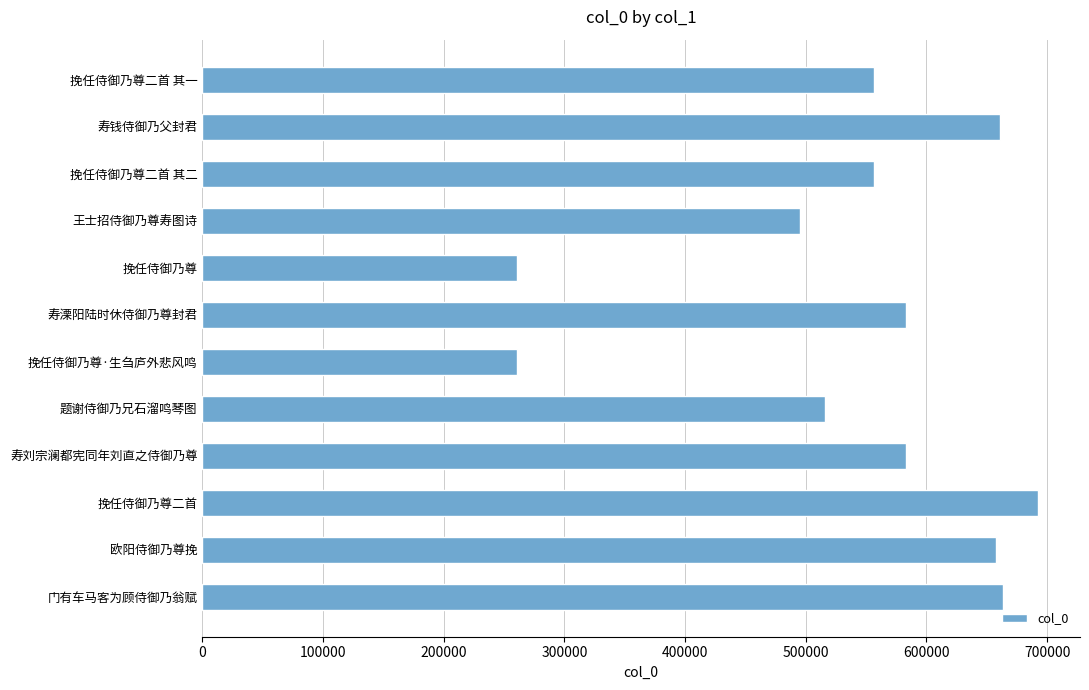

How many series are shown in this chart?

1